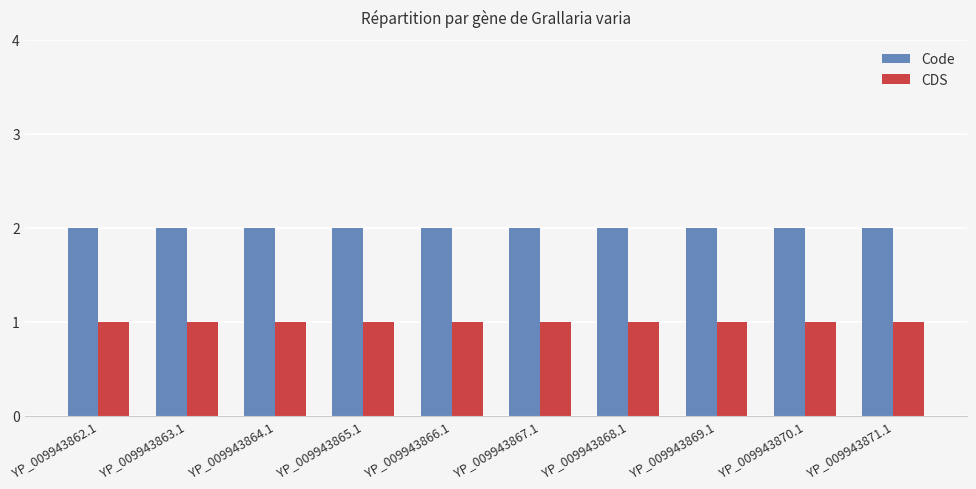

Rank the series by their average value, from lowest to highest.

CDS, Code